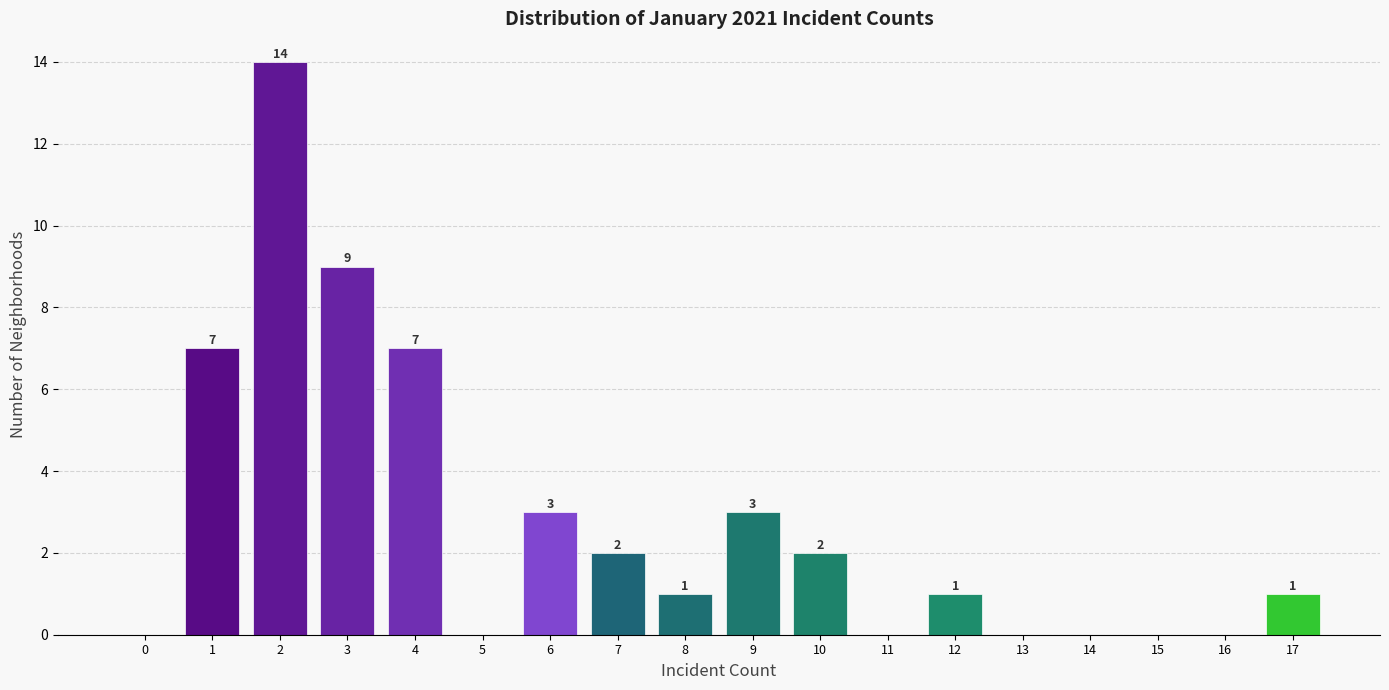

Reading left to right, what are all the values shown in this chart?

0=0	1=7	2=14	3=9	4=7	5=0	6=3	7=2	8=1	9=3	10=2	11=0	12=1	13=0	14=0	15=0	16=0	17=1